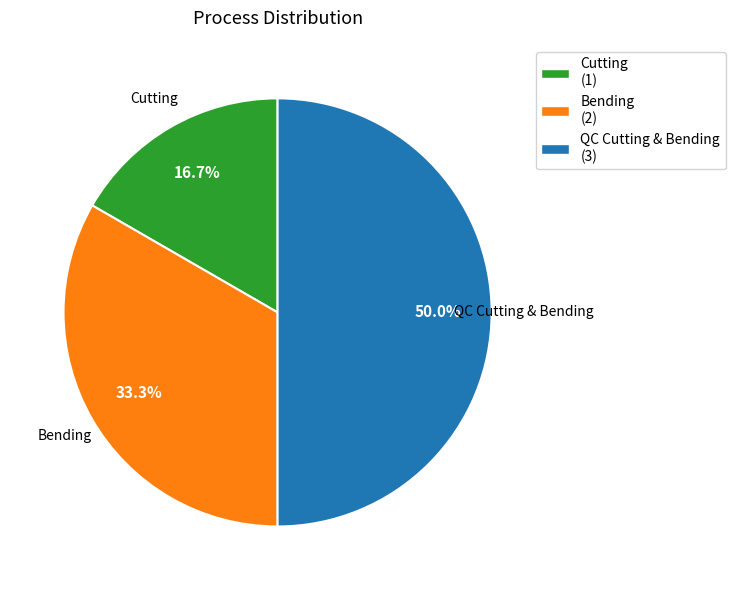

To the nearest percent, what is the combined percentage of QC Cutting & Bending and Bending?

83%